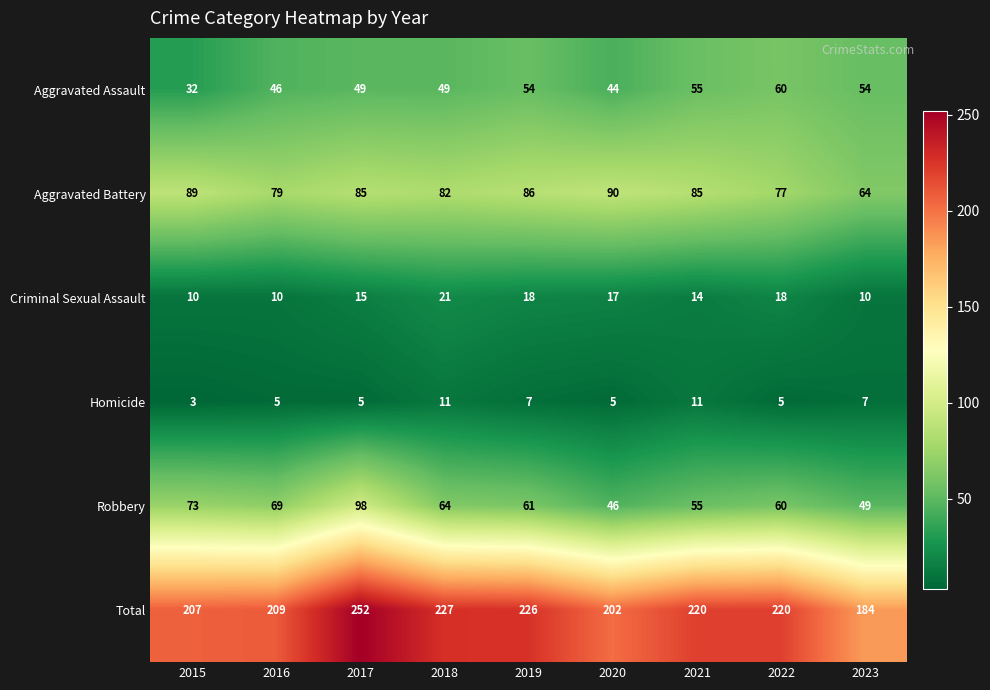

What is the total value across all series at 2020?

404